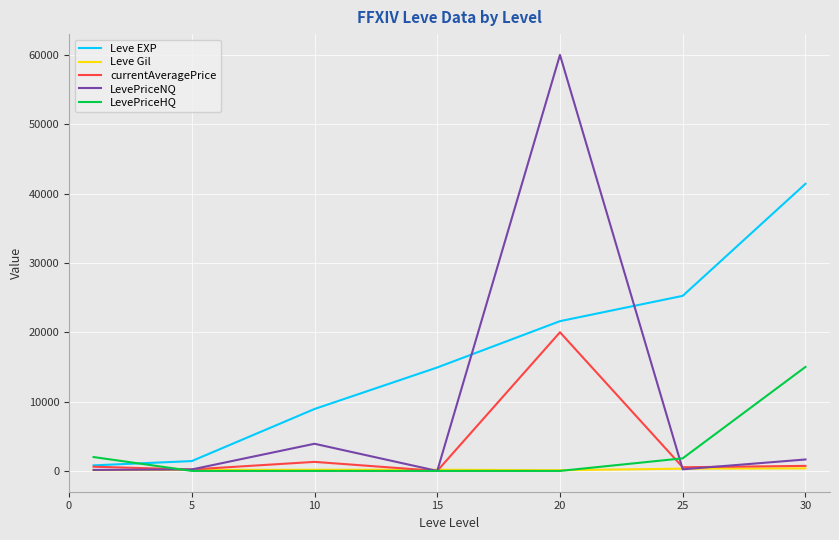

What is the maximum value shown in the chart?

60000.0